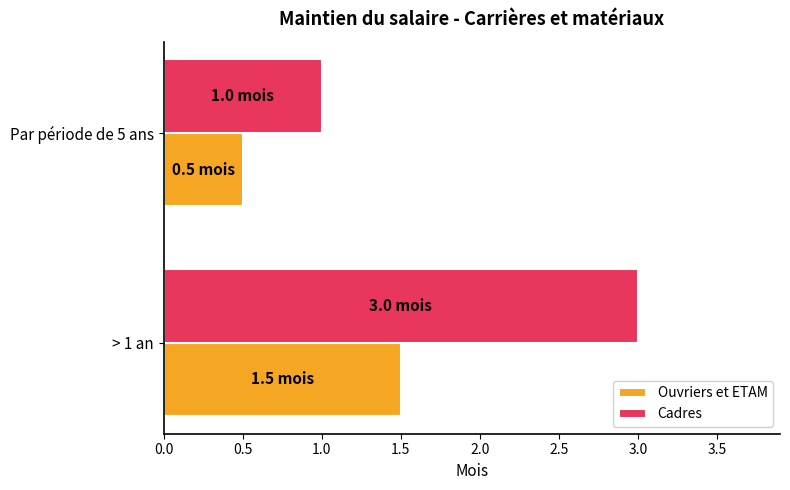

True or false: Cadres has a value of 1.0 at Par période de 5 ans.

True